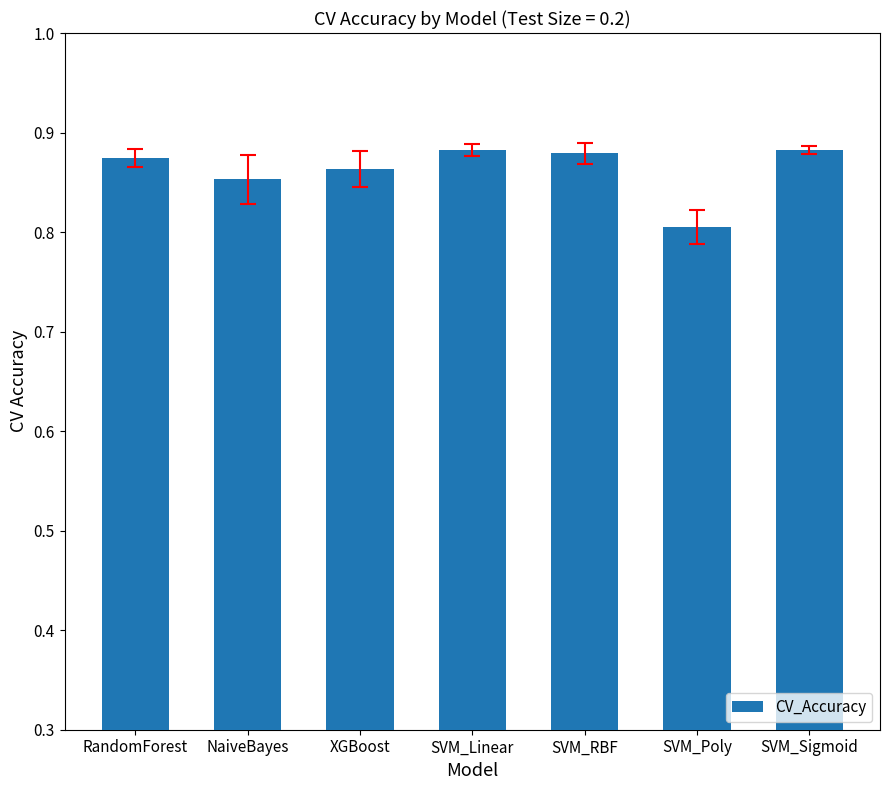

Count the values in the range 0 to 1.

7